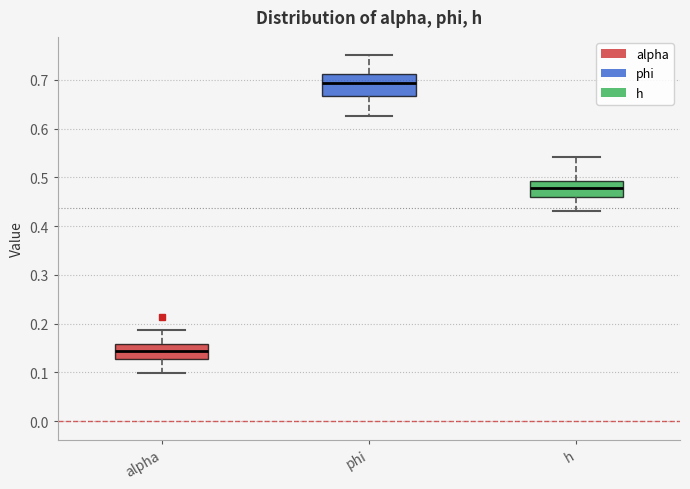

Where does the upper whisker of the box for phi end on the y-axis? The values are not printed on the chart, so give them approximately, as read against the axis.

0.75